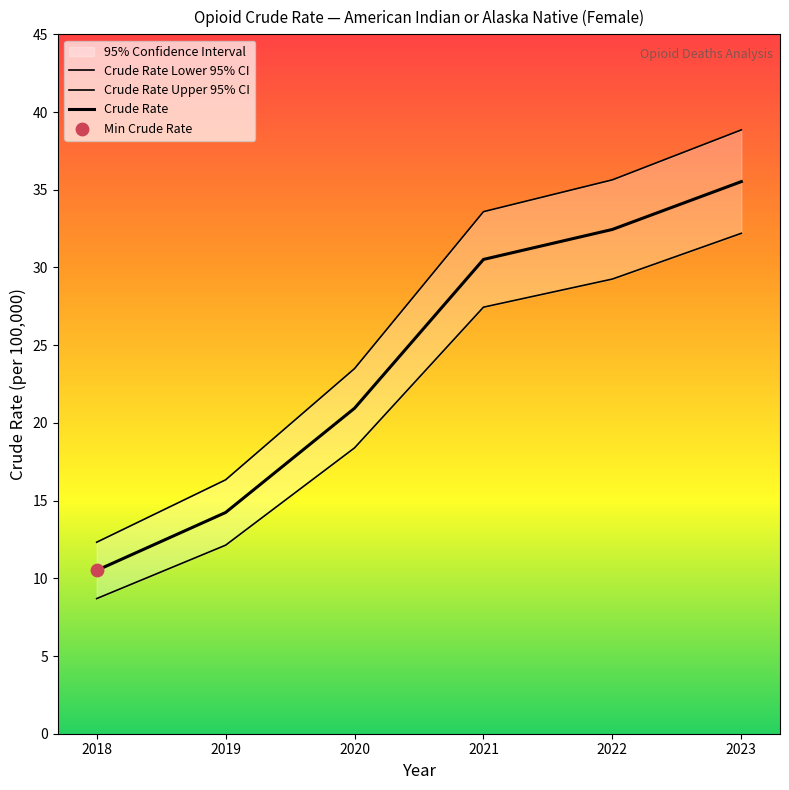

At which category is the sum across all series the highest?

2023